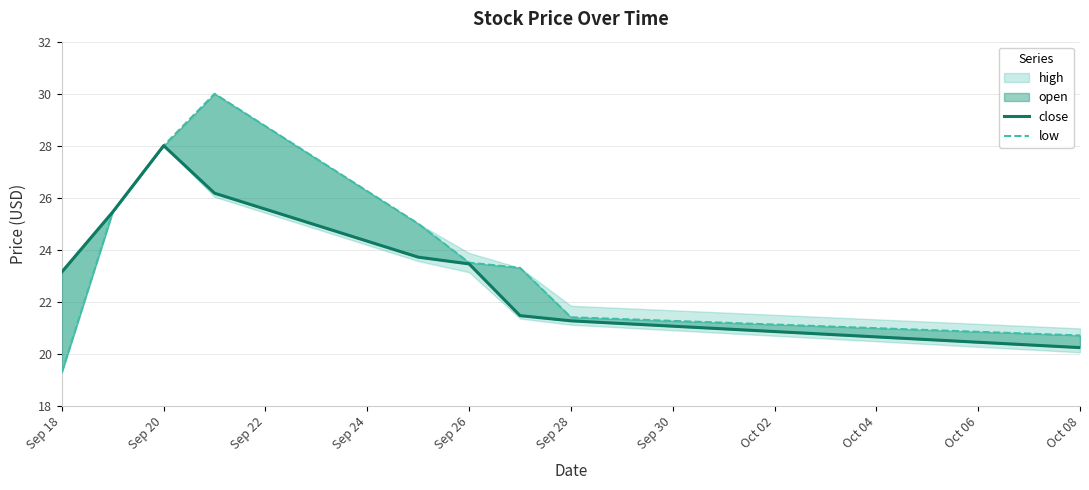

What is the maximum value shown in the chart?

30.0